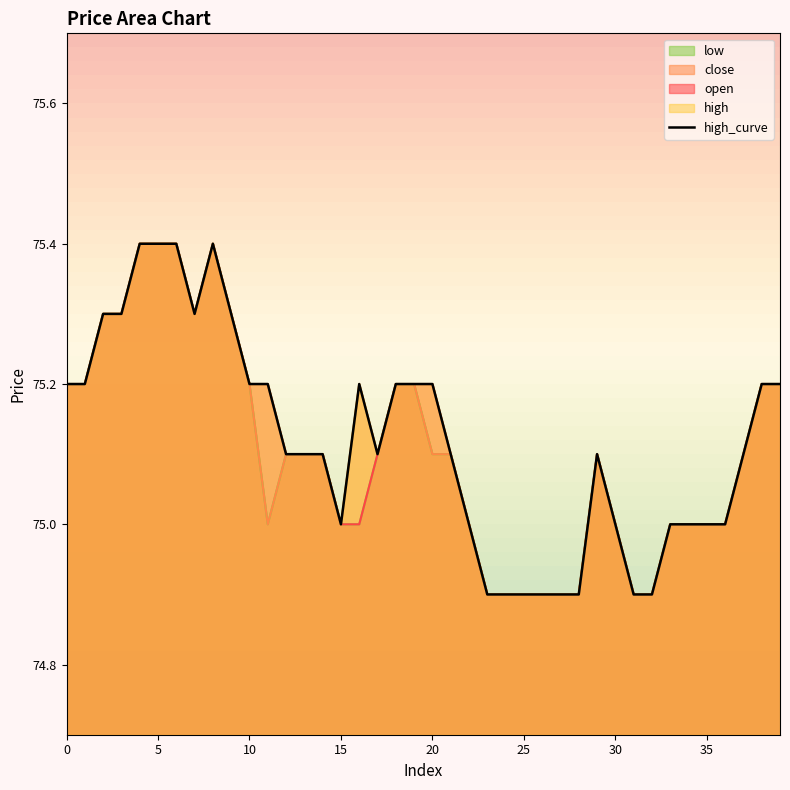

What is the smallest value displayed?

74.9